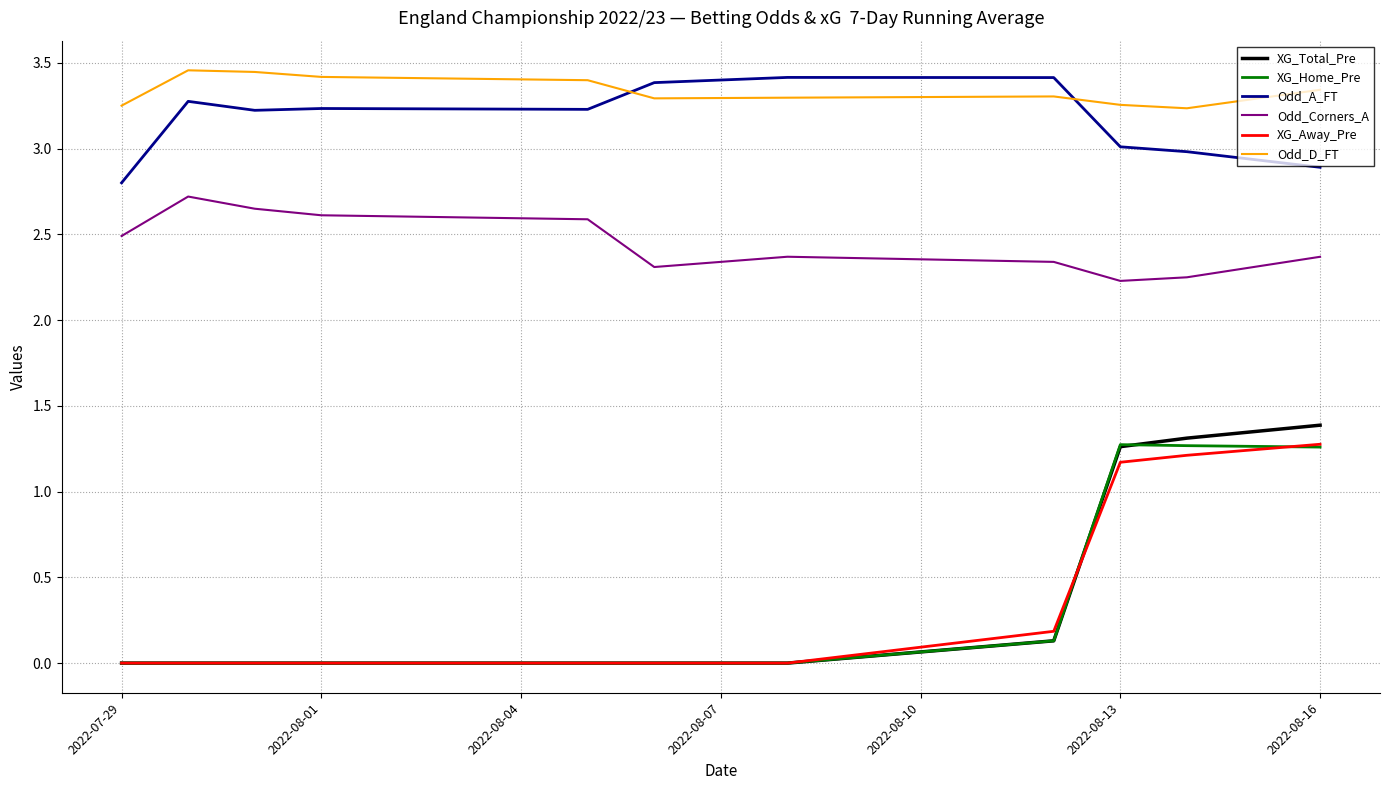

Where is XG_Total_Pre nearest to the value 0?

2022-07-29